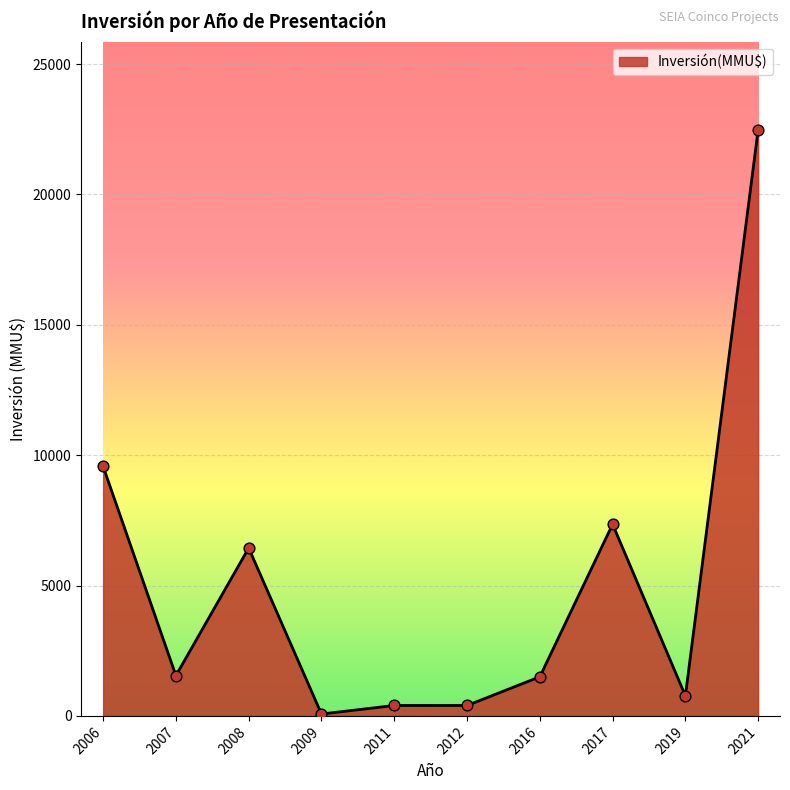

What is the ratio of the value at 2007 to the value at 2011?

3.9